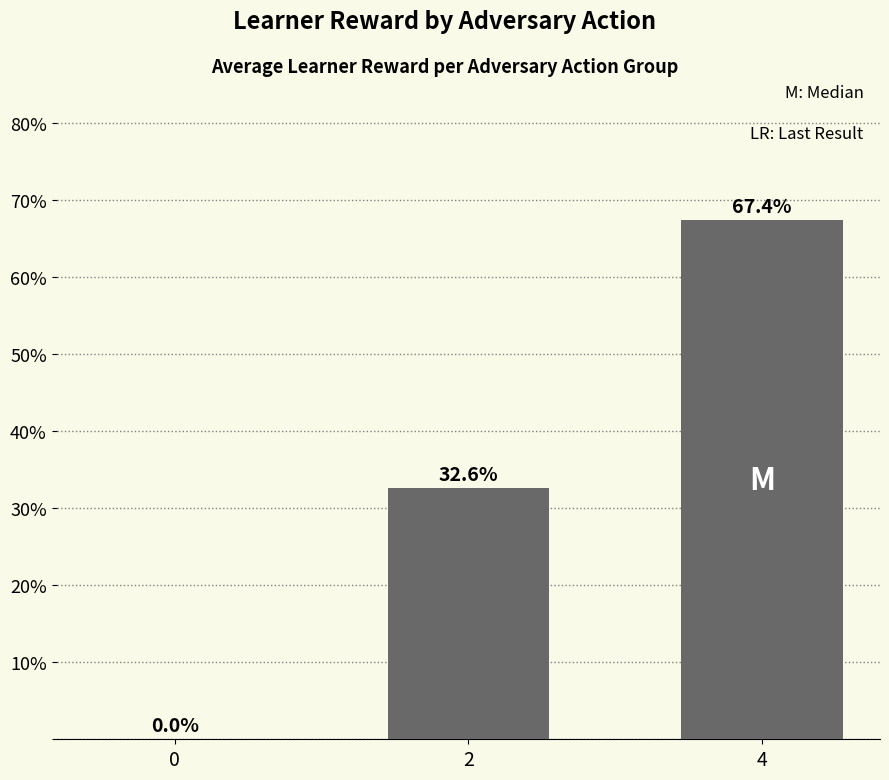

What is the sum of the values at 2 and 4?

100.0